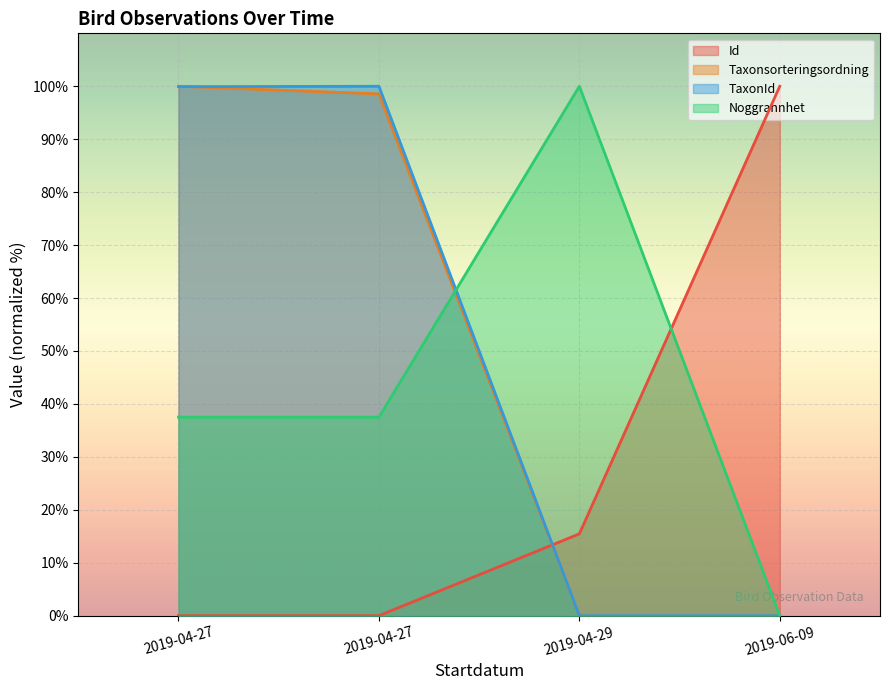

Count the number of categories in the chart.

4